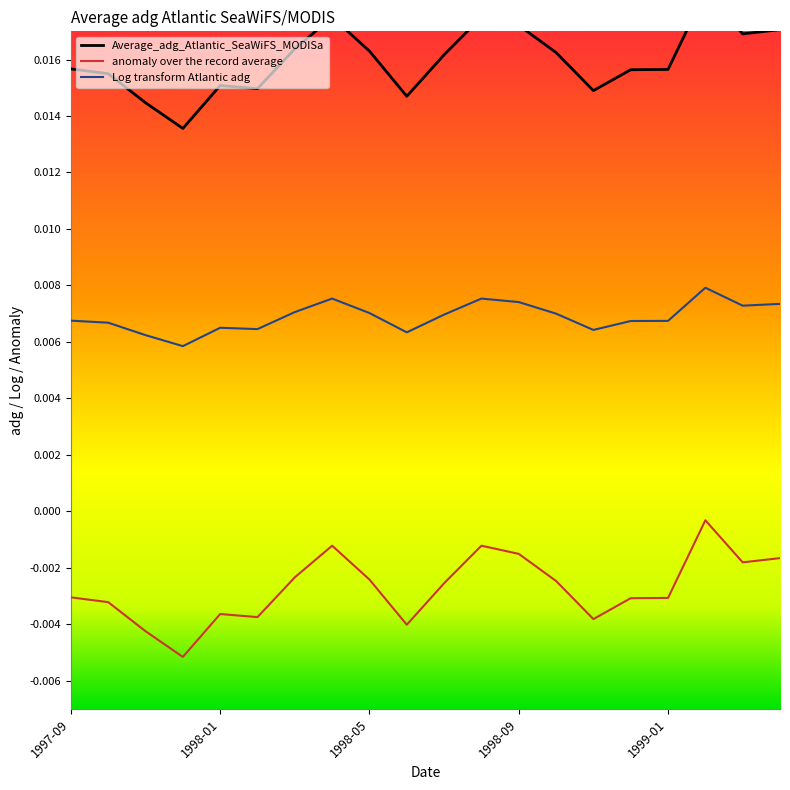

What are all the series names shown in the legend?

Average_adg_Atlantic_SeaWiFS_MODISa, anomaly over the record average, Log transform Atlantic adg